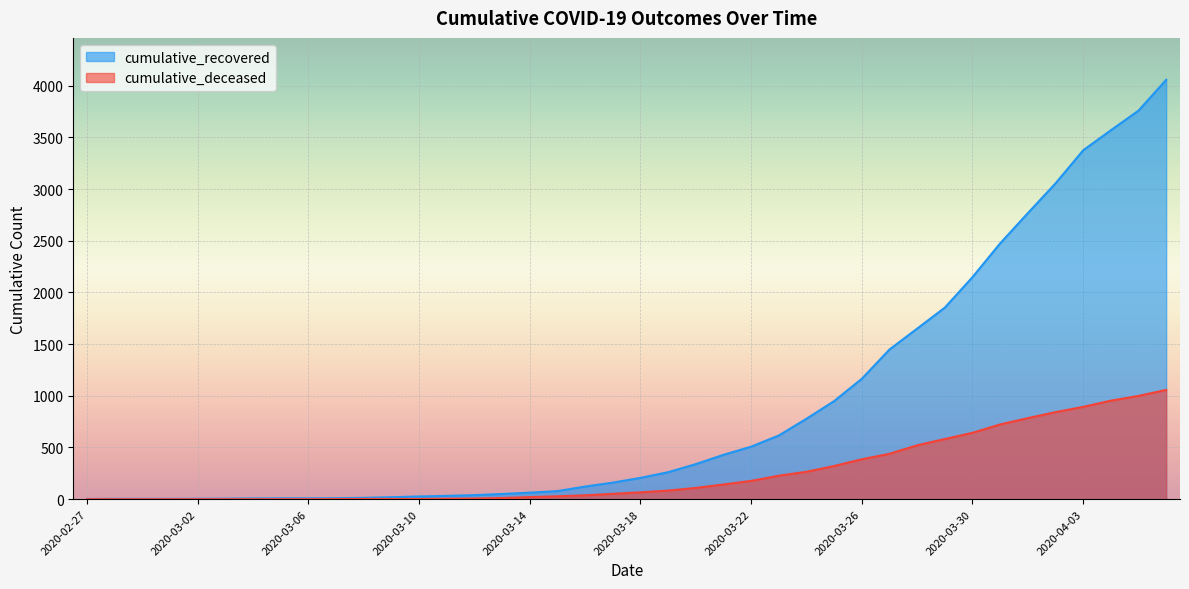

What is the value of the cumulative_recovered point at the 1st from the left?

2